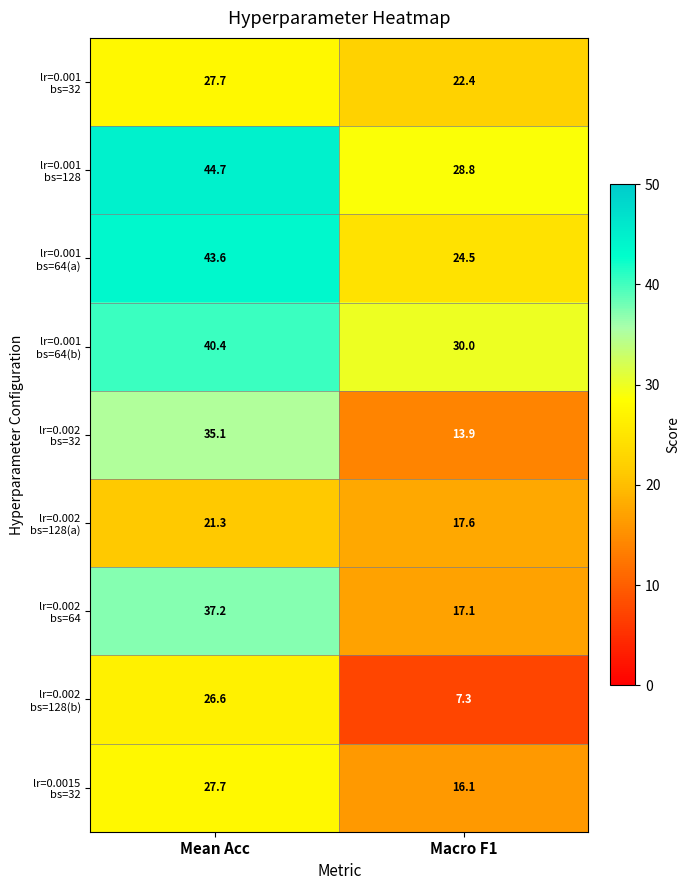

What is the difference between the highest and lowest values at Macro F1?

22.7